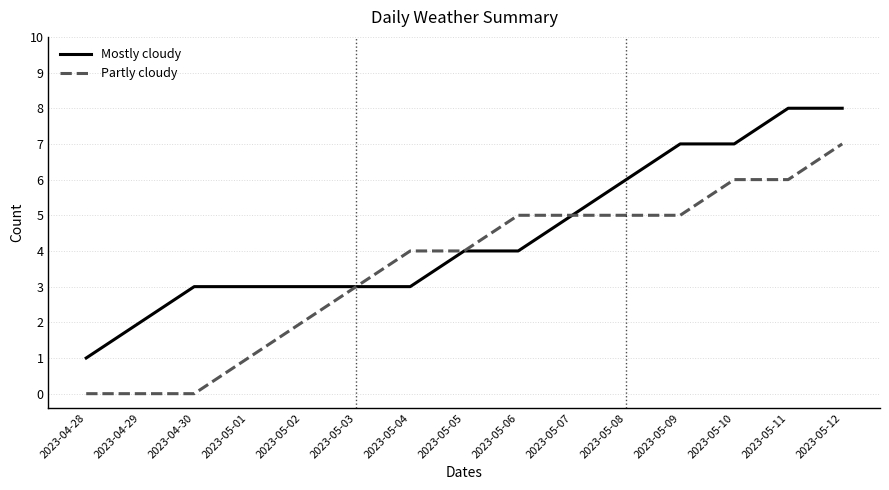

What is the sum of the Mostly cloudy values at 2023-05-12 and 2023-05-03?

11